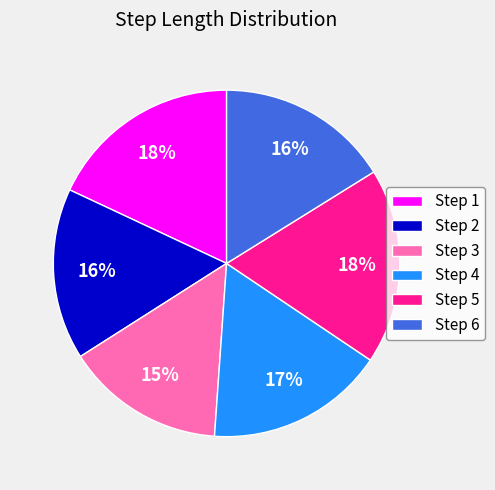

Between Step 3 and Step 2, which is larger?

Step 2